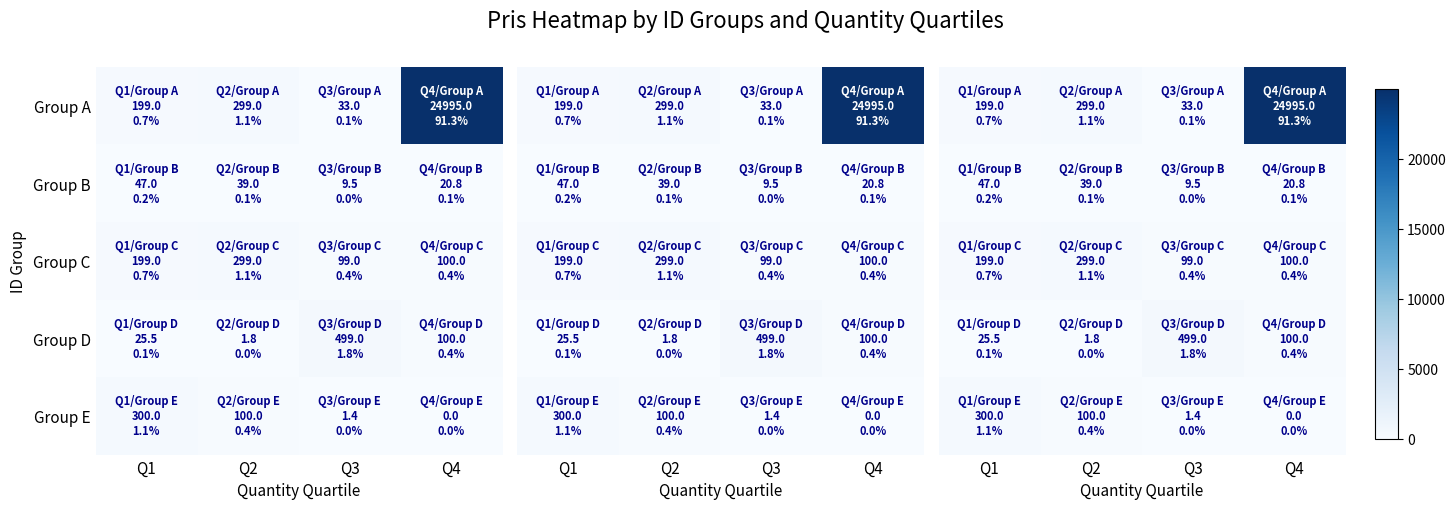

How many values in the Group B series are below 39?

2